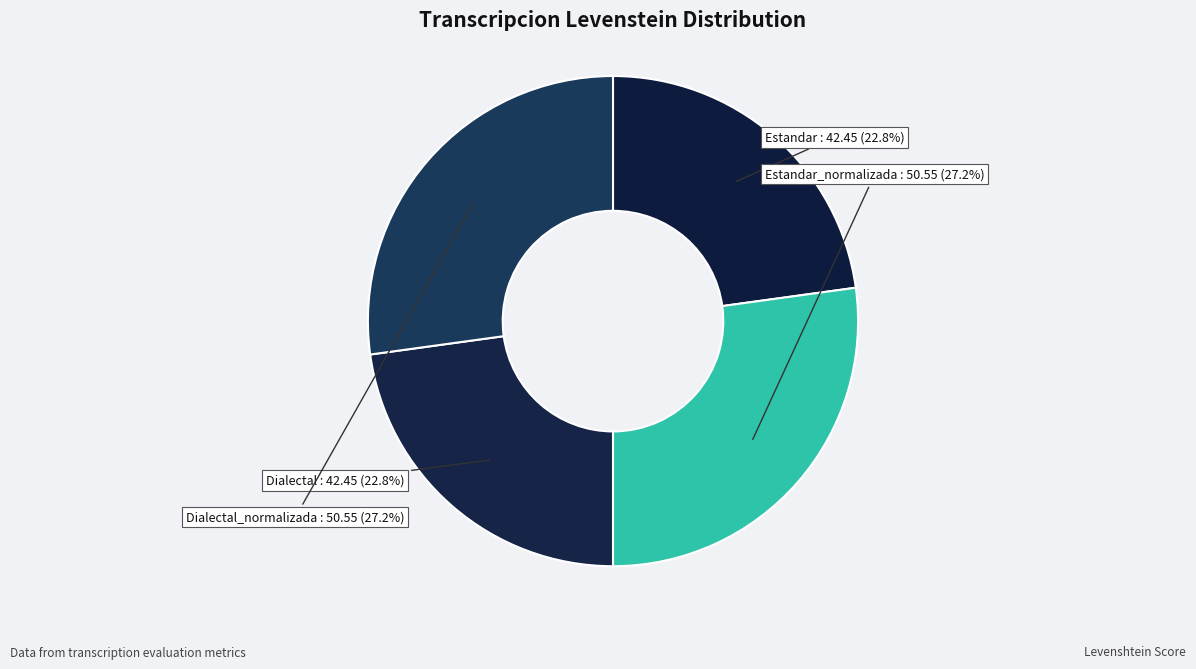

Approximately how many times larger is the value at Dialectal_normalizada compared to Estandar?

1.2